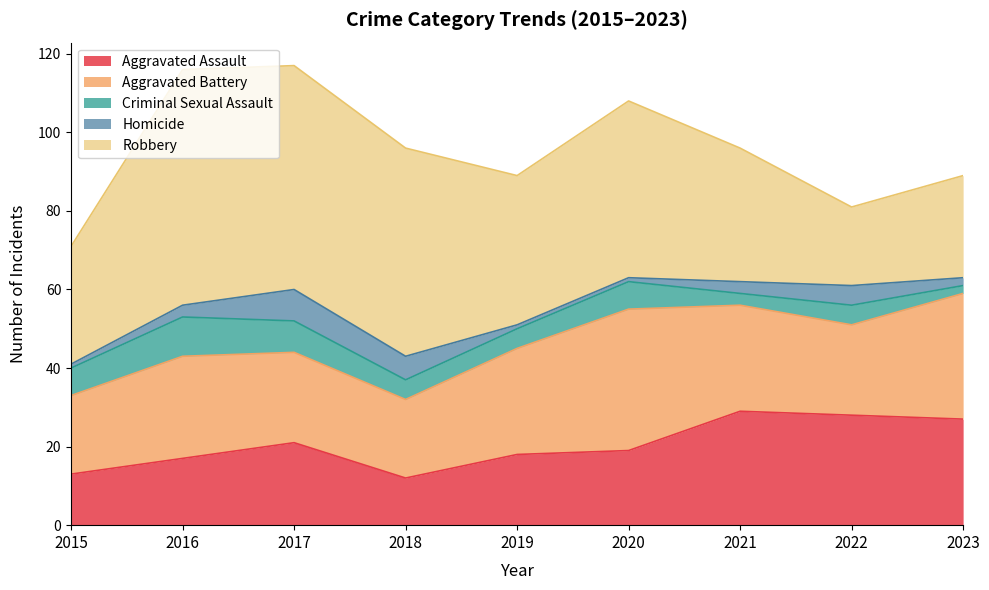

What is the difference between the Criminal Sexual Assault values at 2023 and 2017?

6